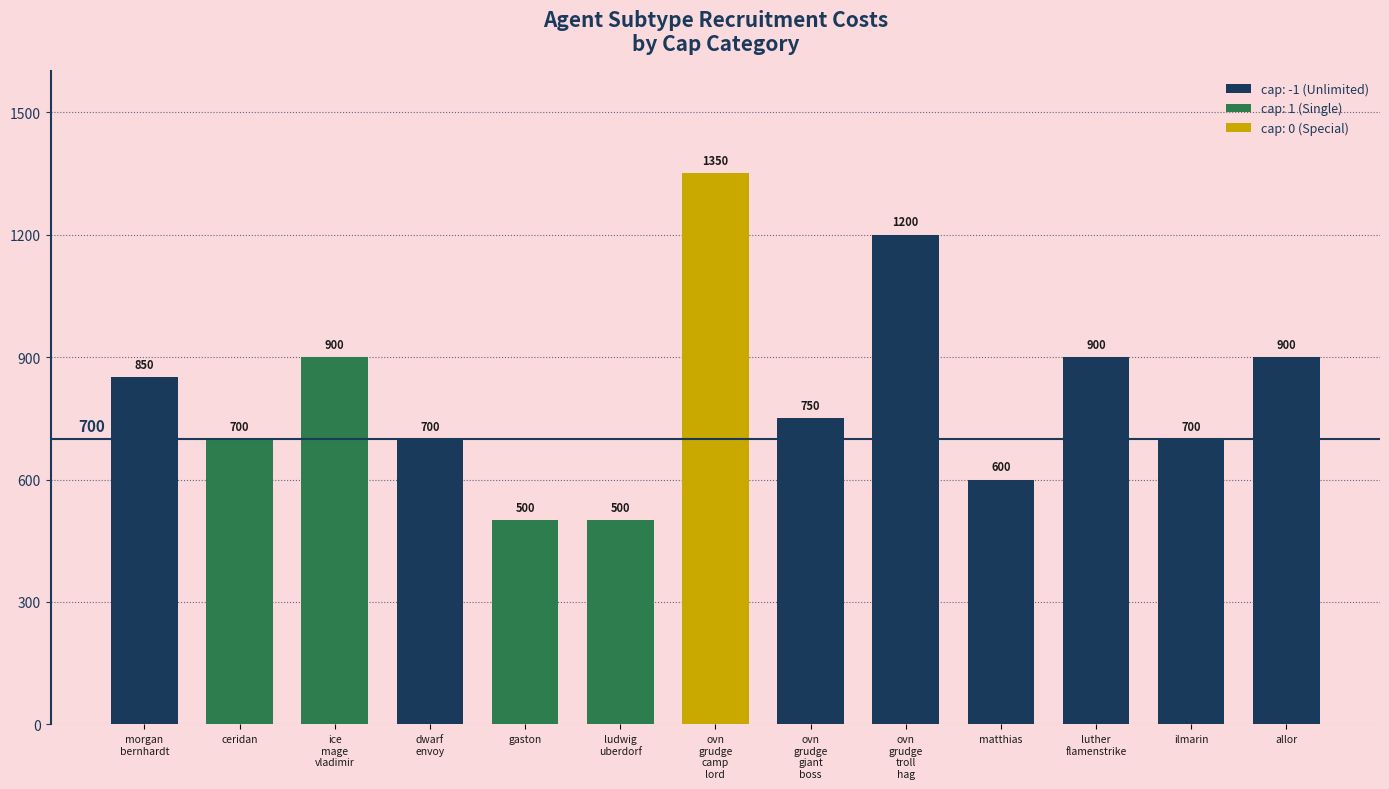

Reading left to right, list all the values displayed in this chart.

850	700	900	700	500	500	1350	750	1200	600	900	700	900